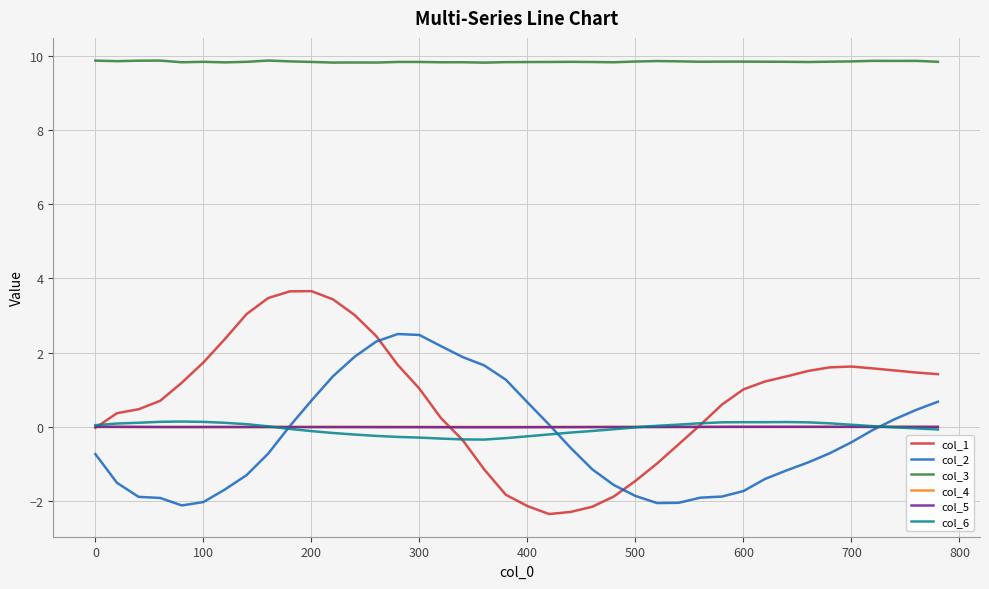

True or false: col_5 and col_3 cross at least once.

False